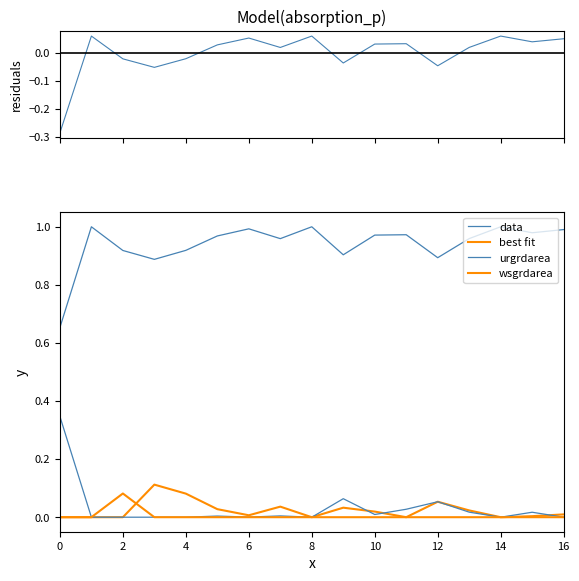

Which series changed the most between 2 and 4?

wsgrdarea